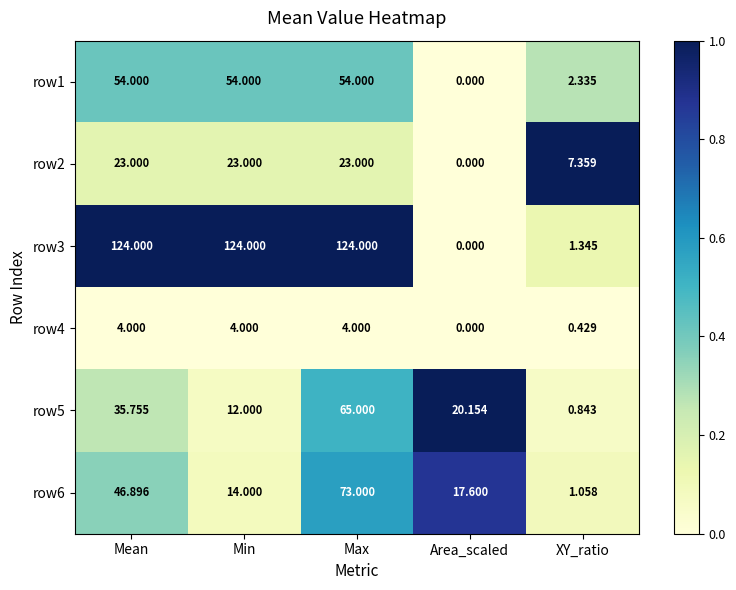

How many series are shown in this chart?

6